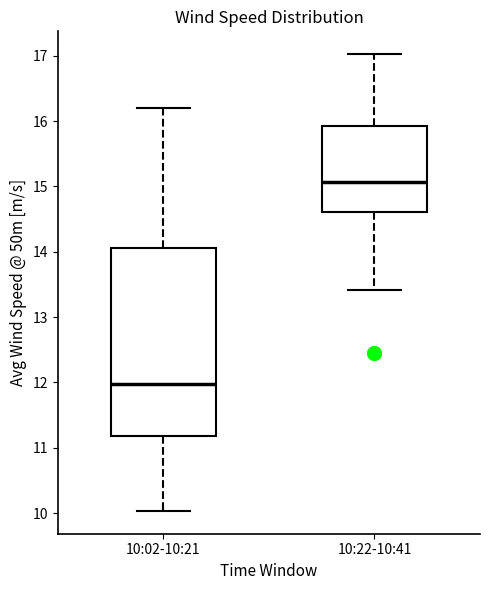

Comparing the boxes themselves (not the whiskers), which one is the tallest?

10:02-10:21